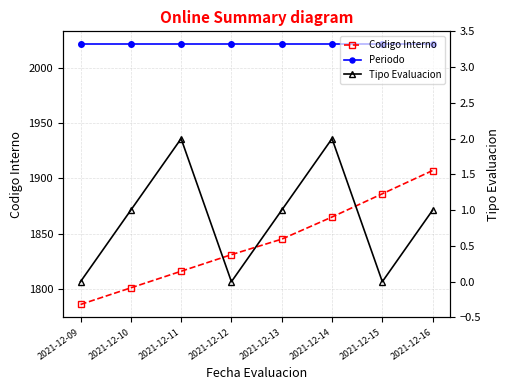

Is the value of Codigo Interno at 2021-12-14 greater than the value of Periodo at 2021-12-14?

No